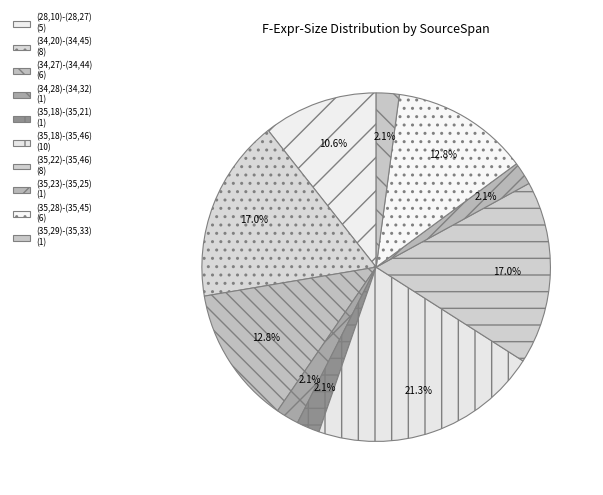

To the nearest percent, what portion does (34,20)-(34,45) represent?

17%